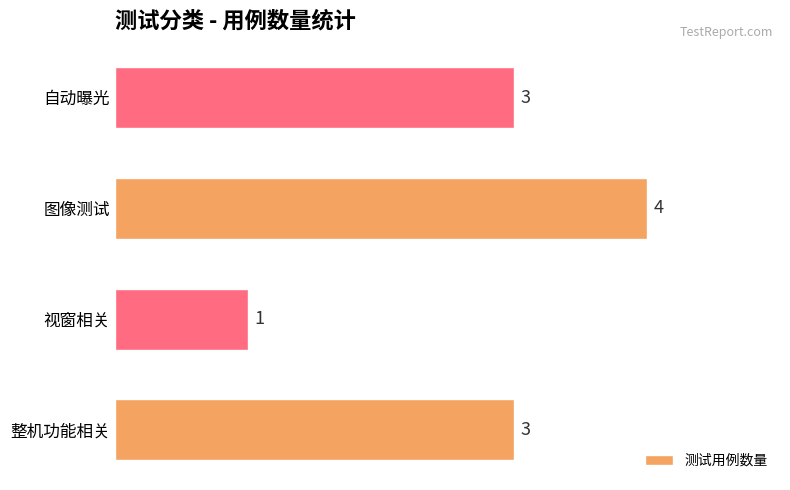

True or false: the data shows 3 at 自动曝光.

True